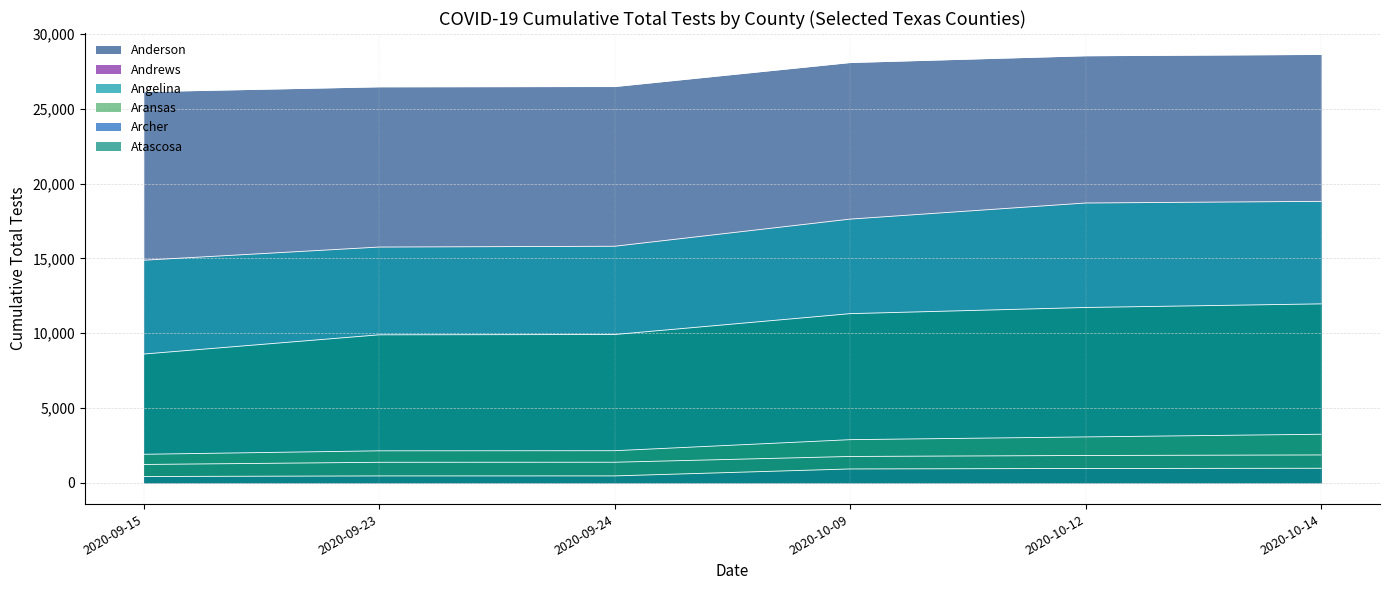

Which series changed the most between 2020-10-09 and 2020-10-14?

Angelina